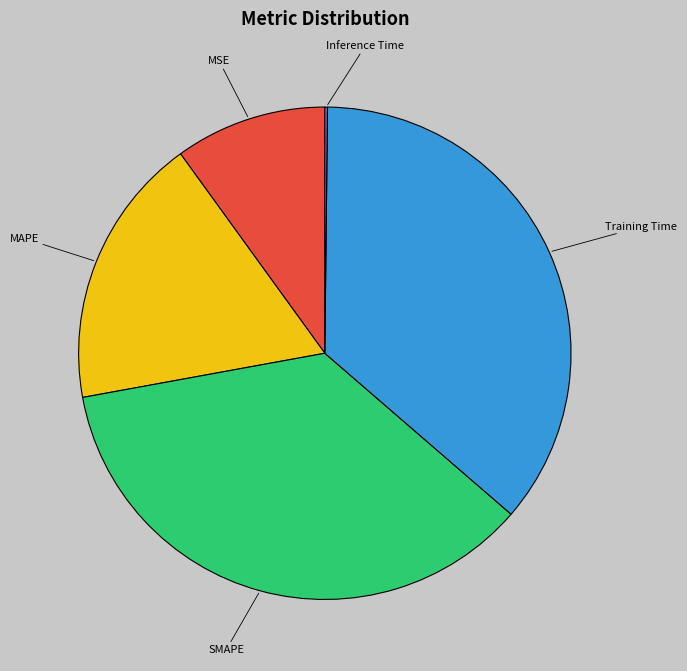

Combined, do MSE and SMAPE account for over 50%?

No